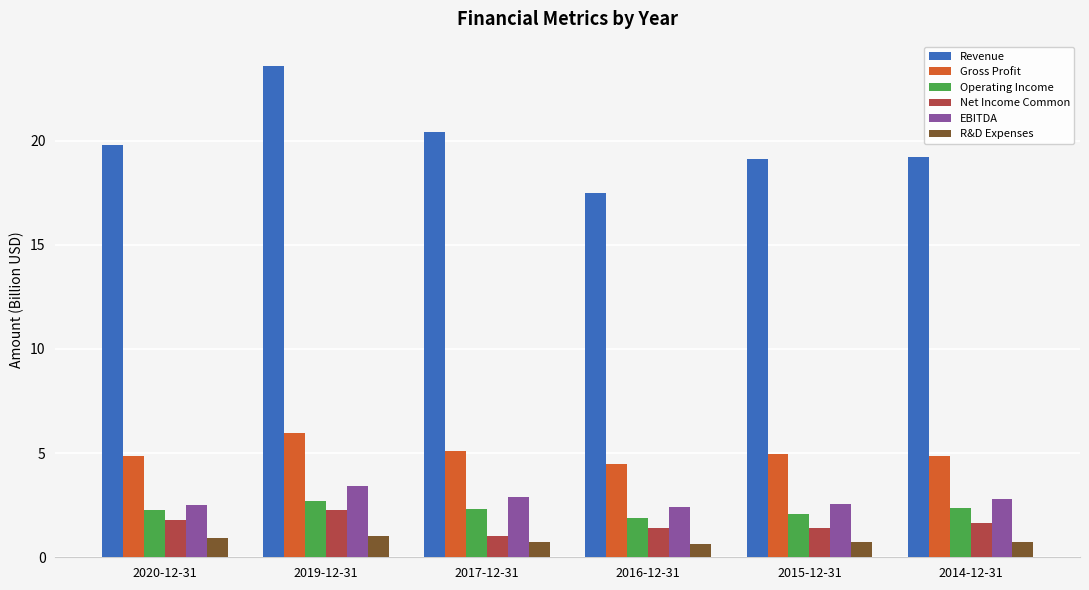

Rank the series by their maximum value, from lowest to highest.

R&D Expenses, Net Income Common, Operating Income, EBITDA, Gross Profit, Revenue